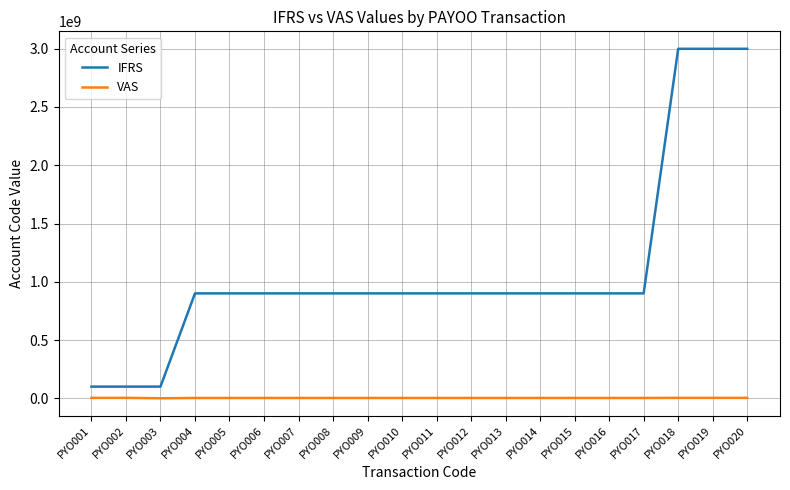

Is the value of VAS at PYO007 greater than the value of IFRS at PYO014?

No